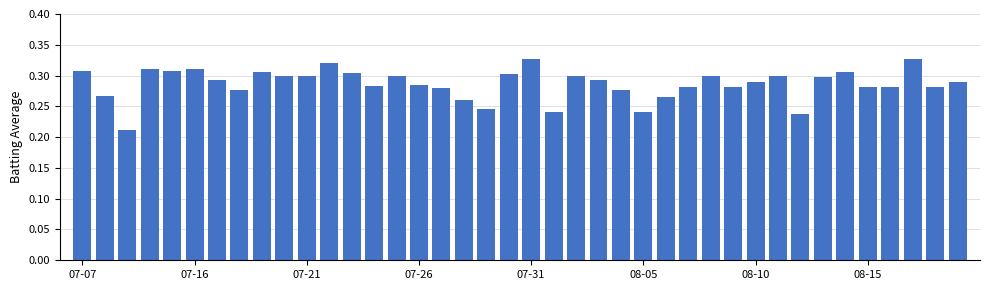

How many values are between 0 and 1?

40